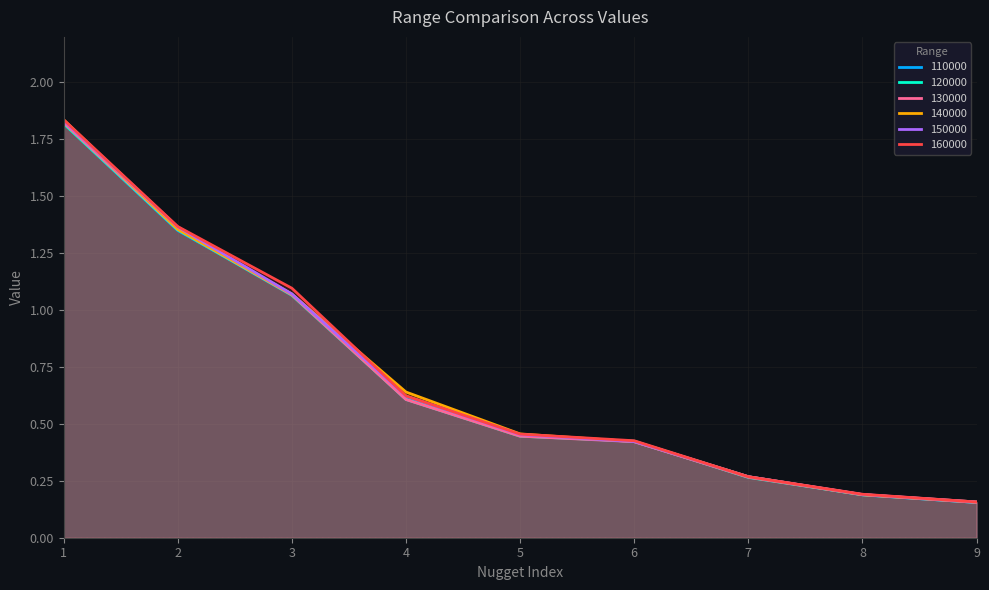

Which category has the lowest value across all series?

9